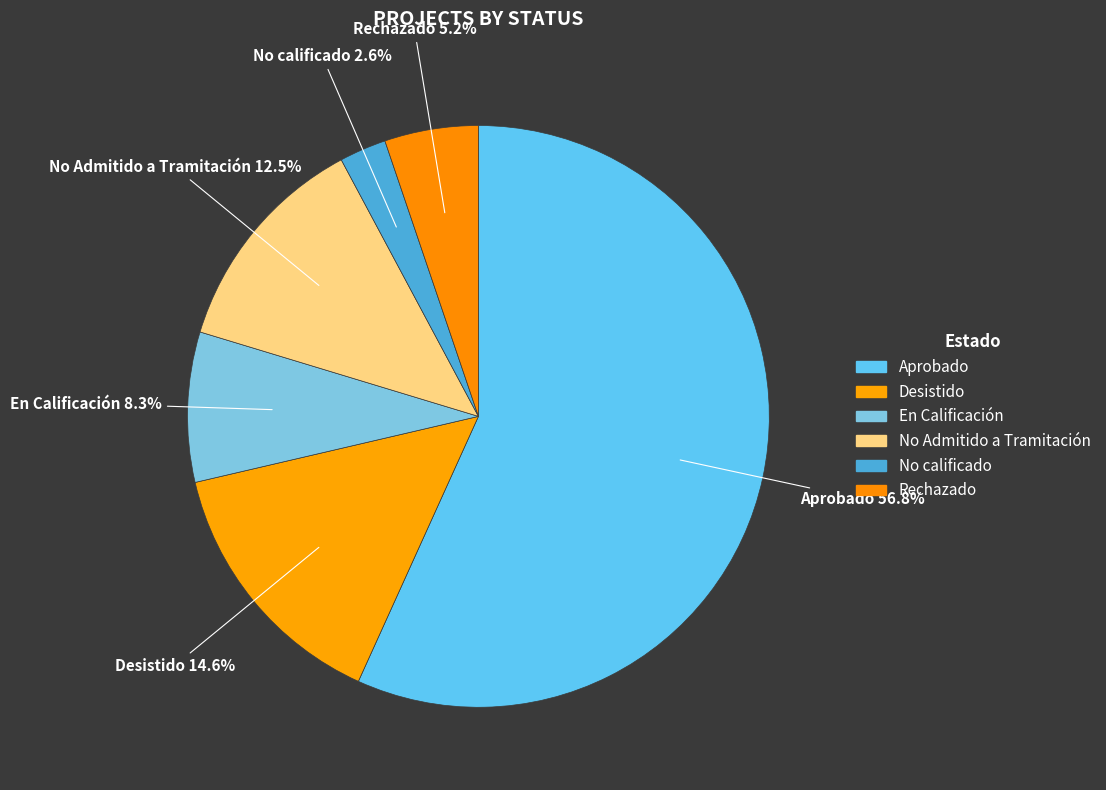

Which slice is the smallest?

No calificado